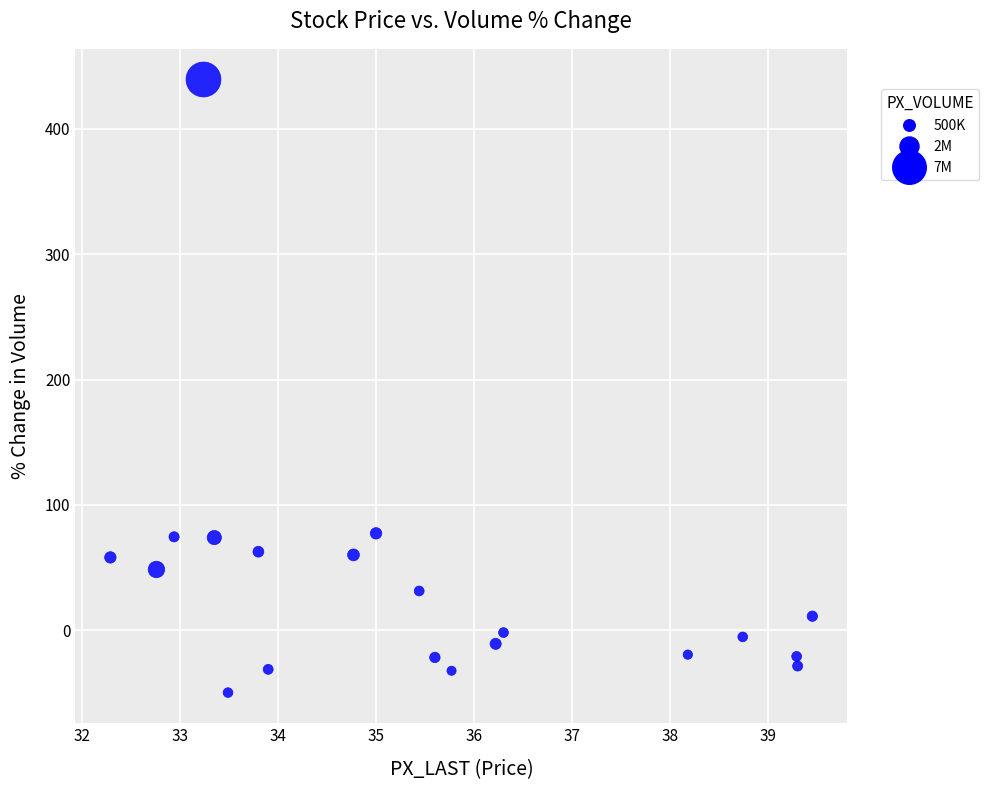

What is the range of X values (max minus min)?

7.2